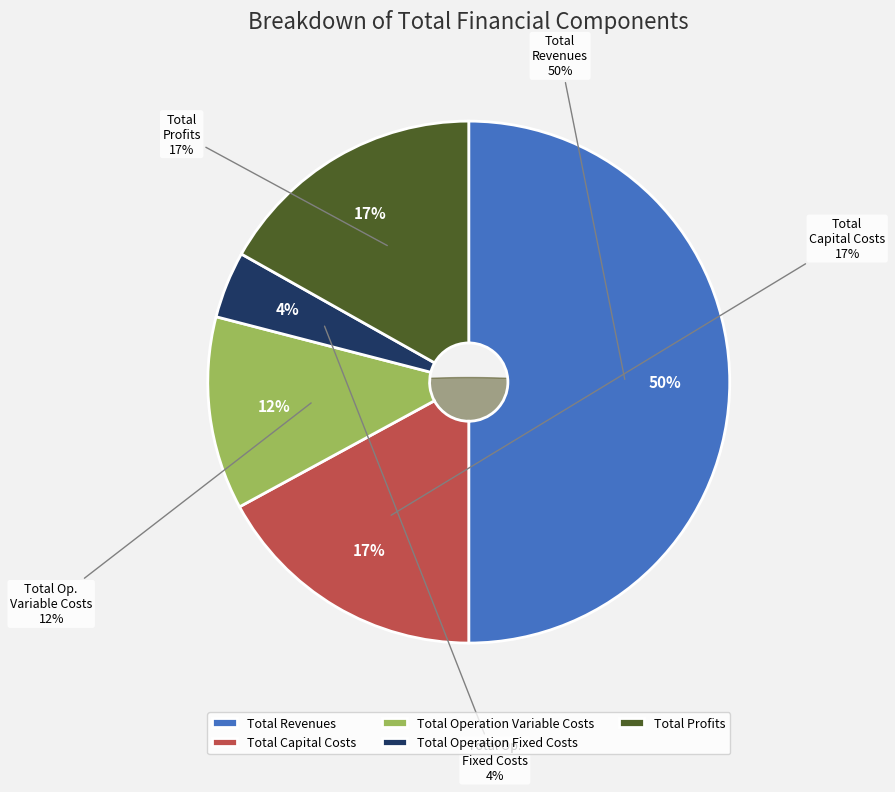

Is there a majority slice in this chart?

No